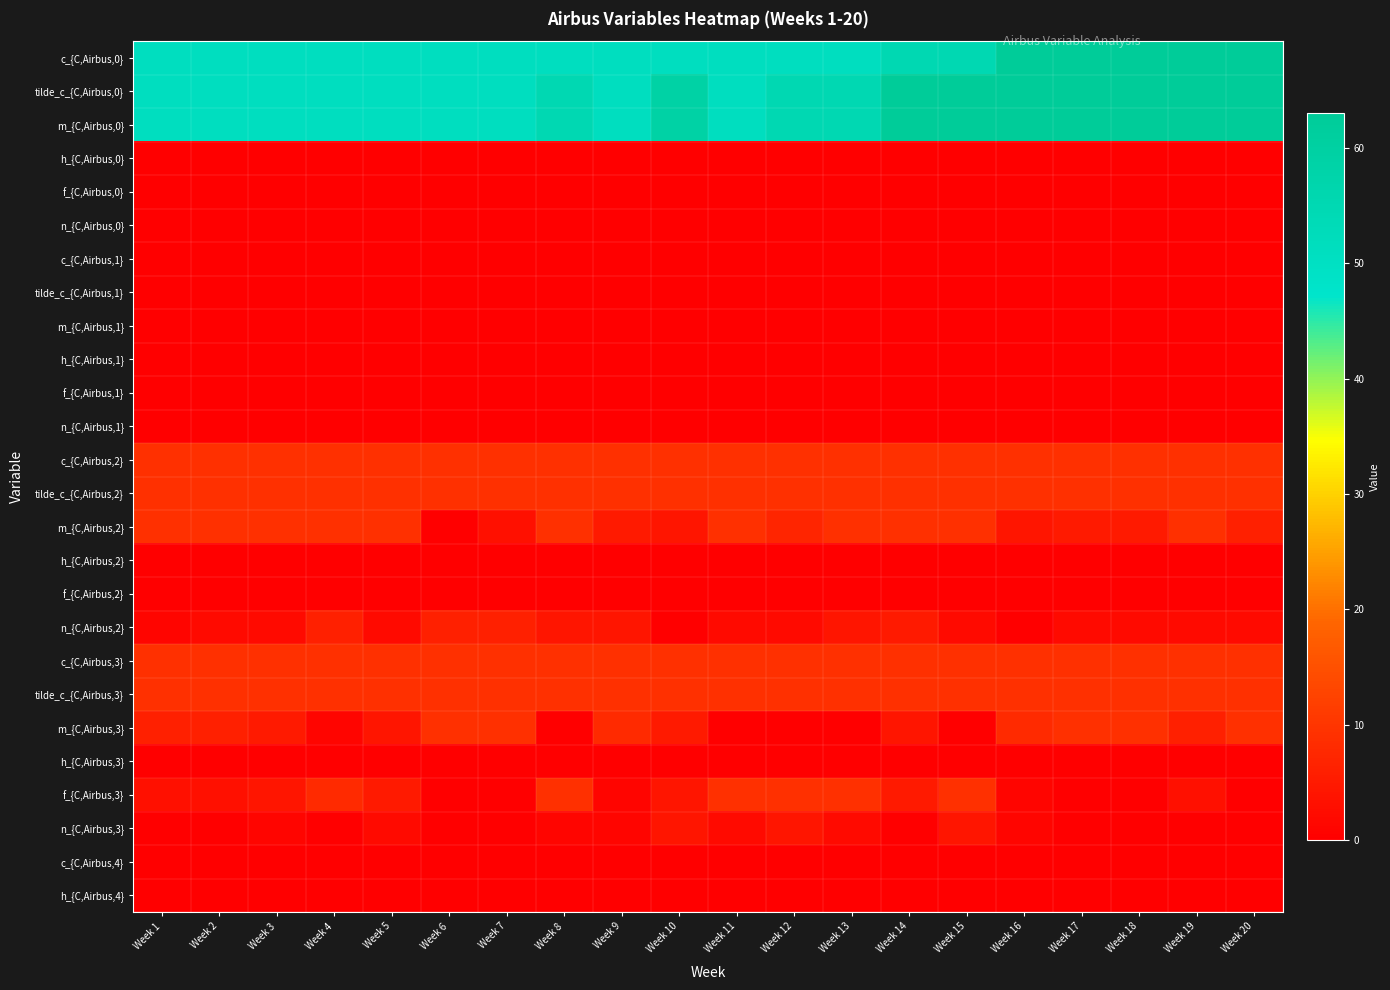

At which category is the sum across all series the highest?

Week 19